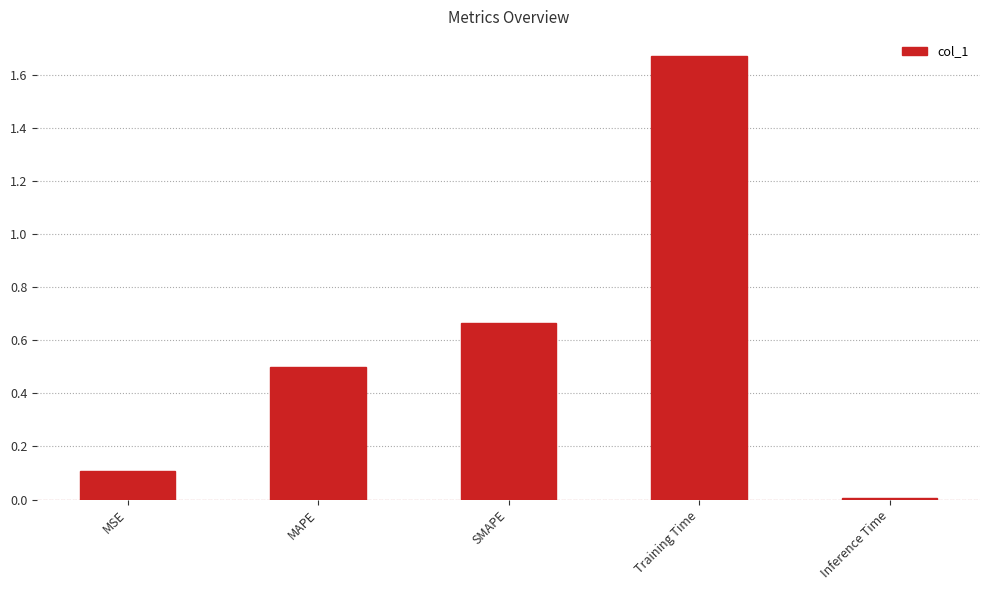

Are the bars grouped side by side (vs. stacked)?

No